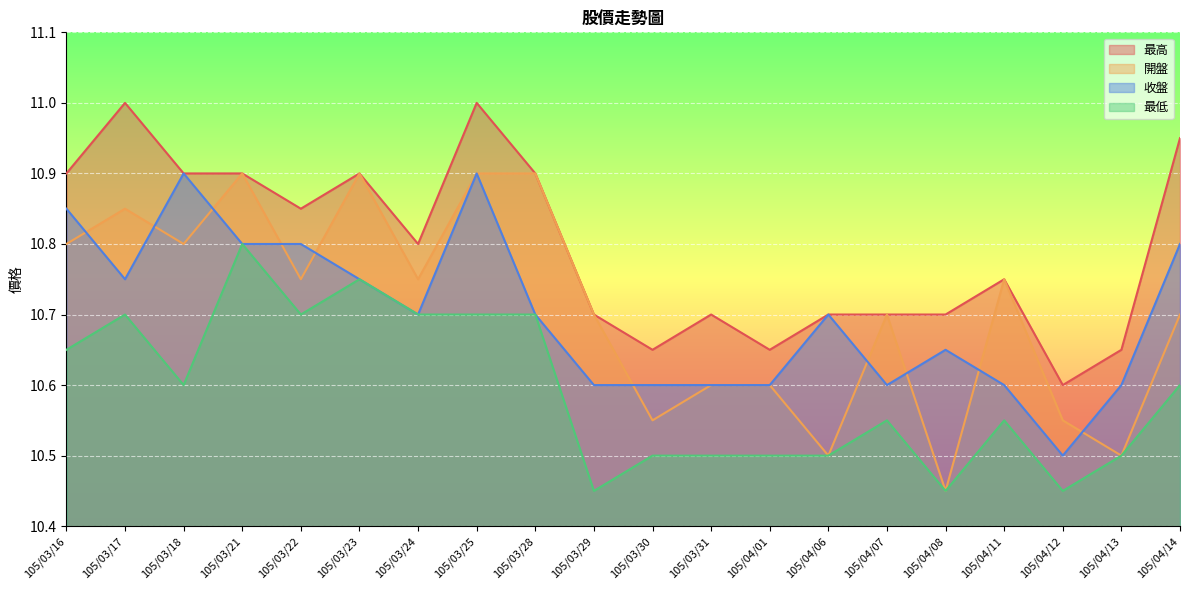

Which label corresponds to the largest value in the chart?

105/03/17